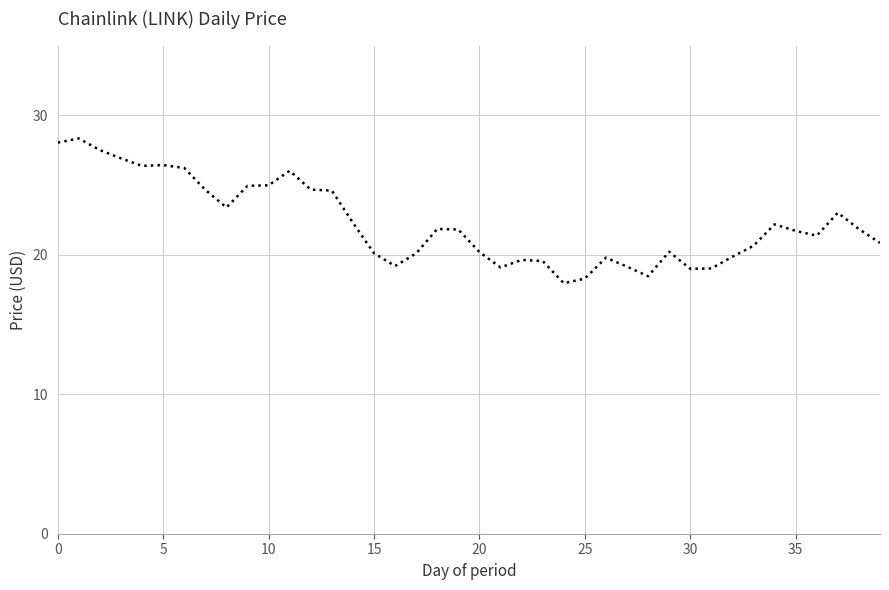

What is the difference between the maximum and minimum values?

10.4